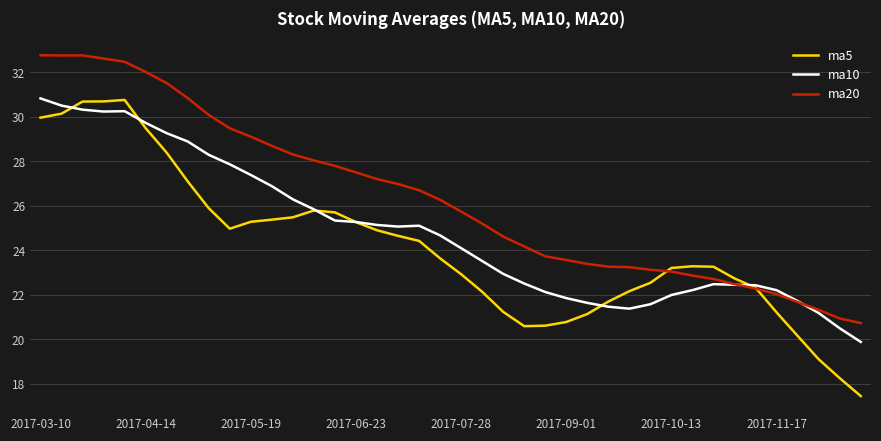

Which series has the largest range (max minus min)?

ma5